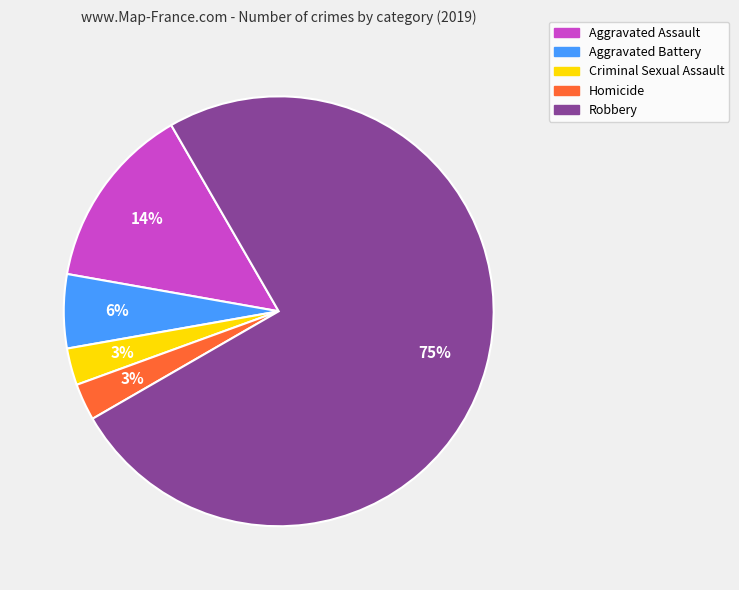

Is there a majority slice in this chart?

Yes